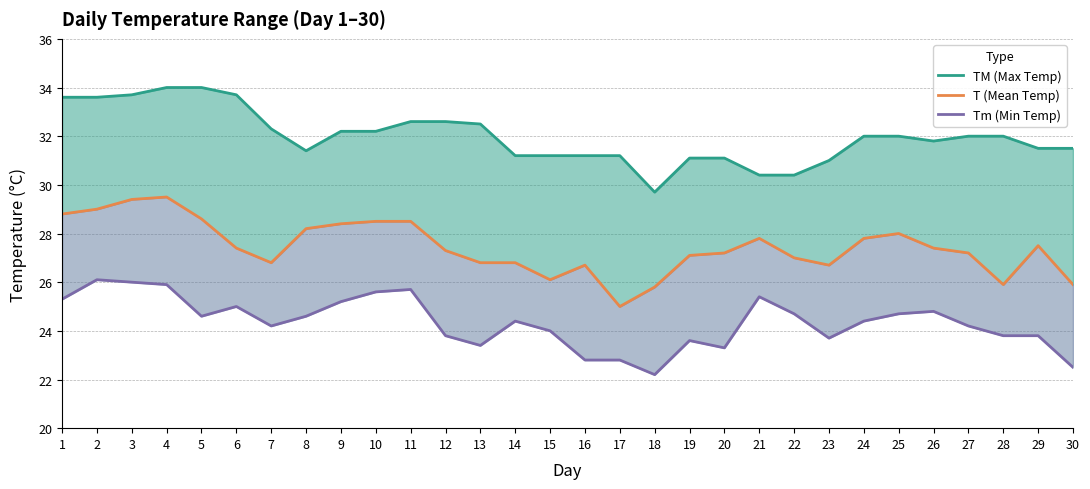

What is the difference between the T (Mean Temp) values at 8 and 14?

1.4